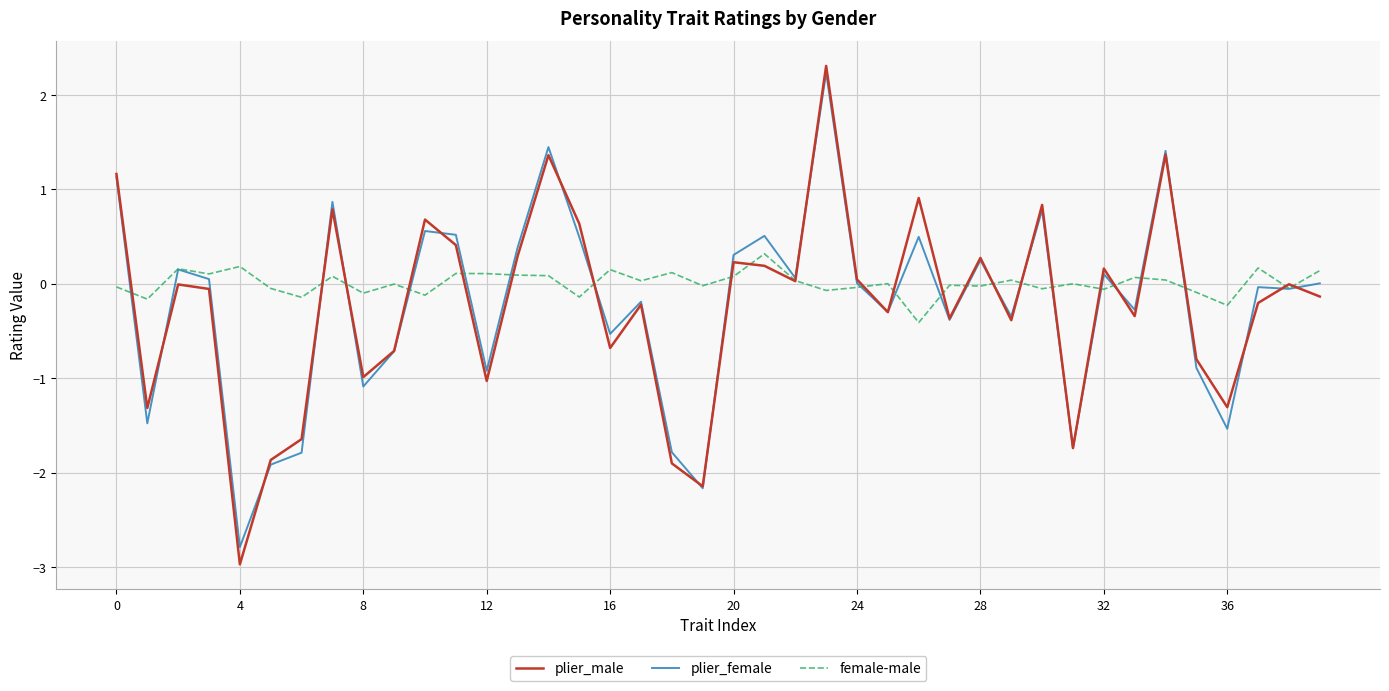

Which series has the largest range (max minus min)?

plier_male